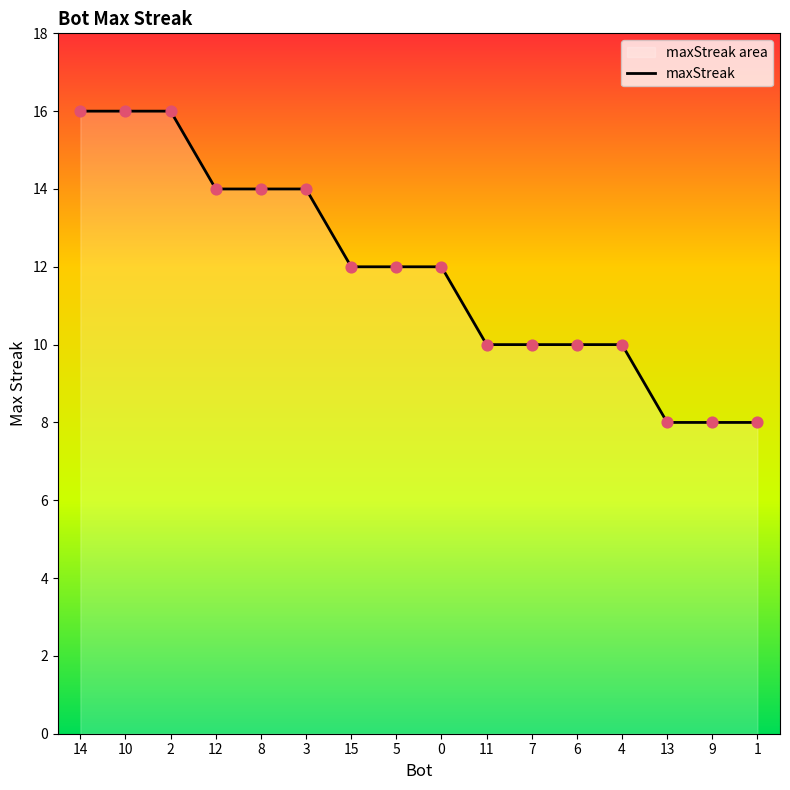

Approximately how many times larger is the value at 11 compared to 8?

0.7